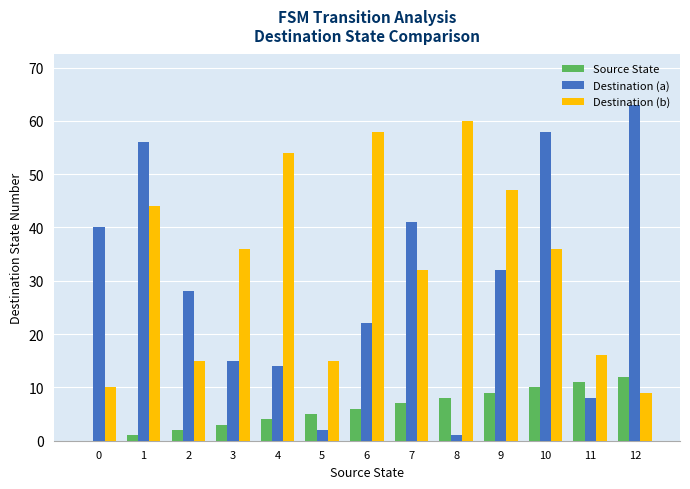

Which series changed the most between 1 and 12?

Destination (b)